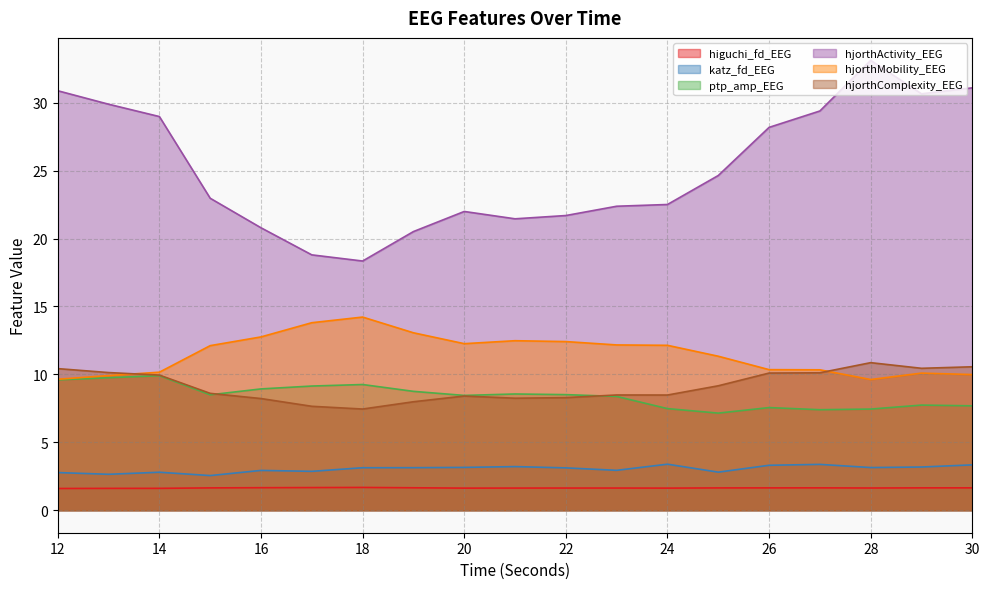

What are all the series names shown in the legend?

higuchi_fd_EEG, katz_fd_EEG, ptp_amp_EEG, hjorthActivity_EEG, hjorthMobility_EEG, hjorthComplexity_EEG